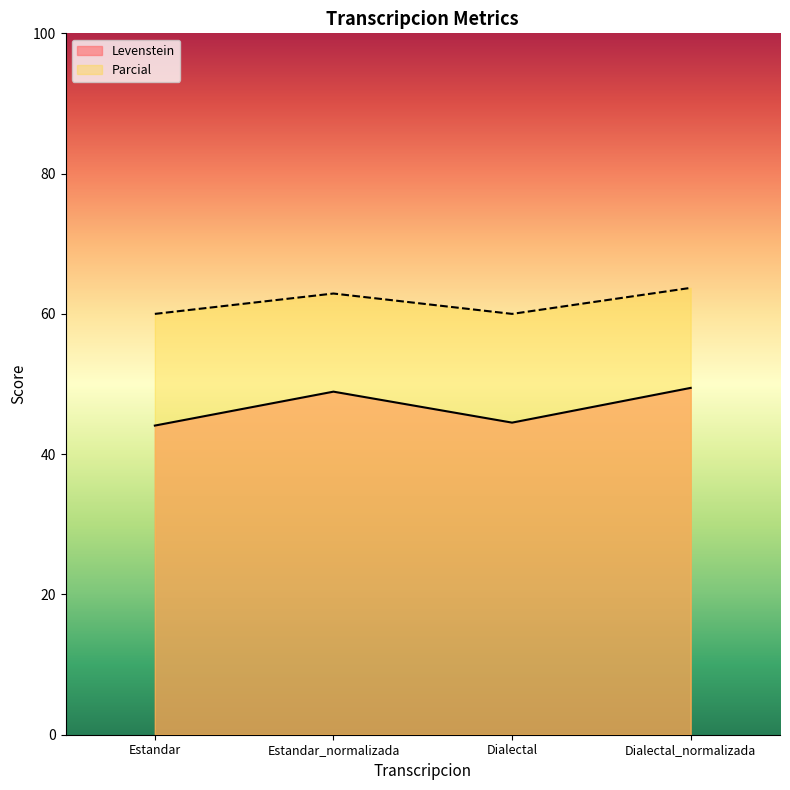

Does the chart display data point markers on the line(s)?

No